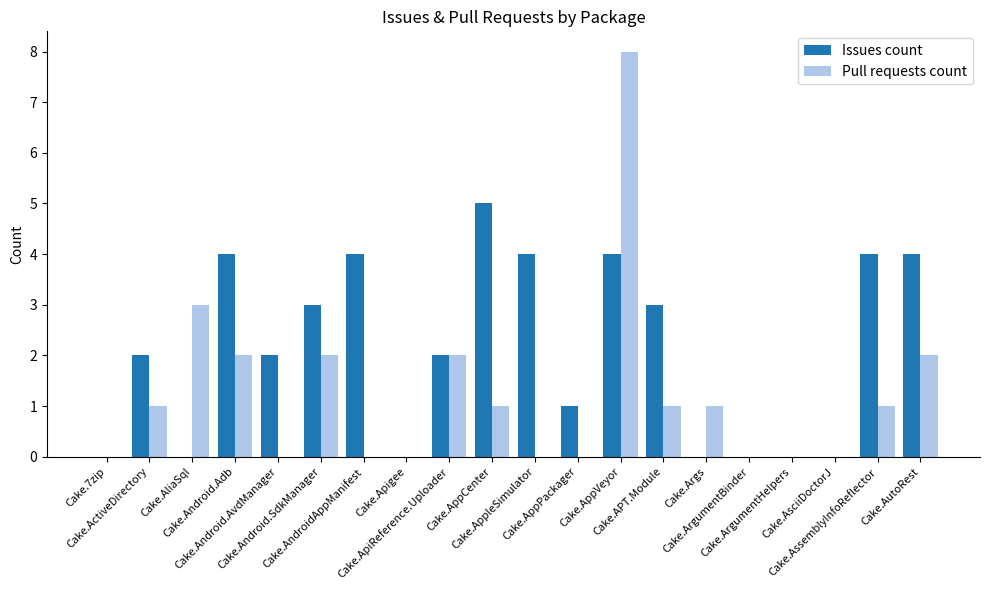

What is the maximum value shown in the chart?

8